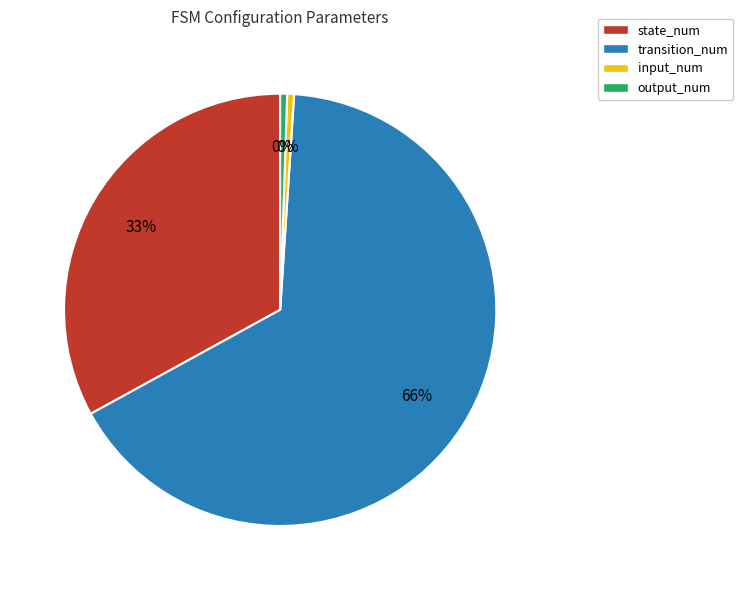

How many segments does this pie chart have?

4